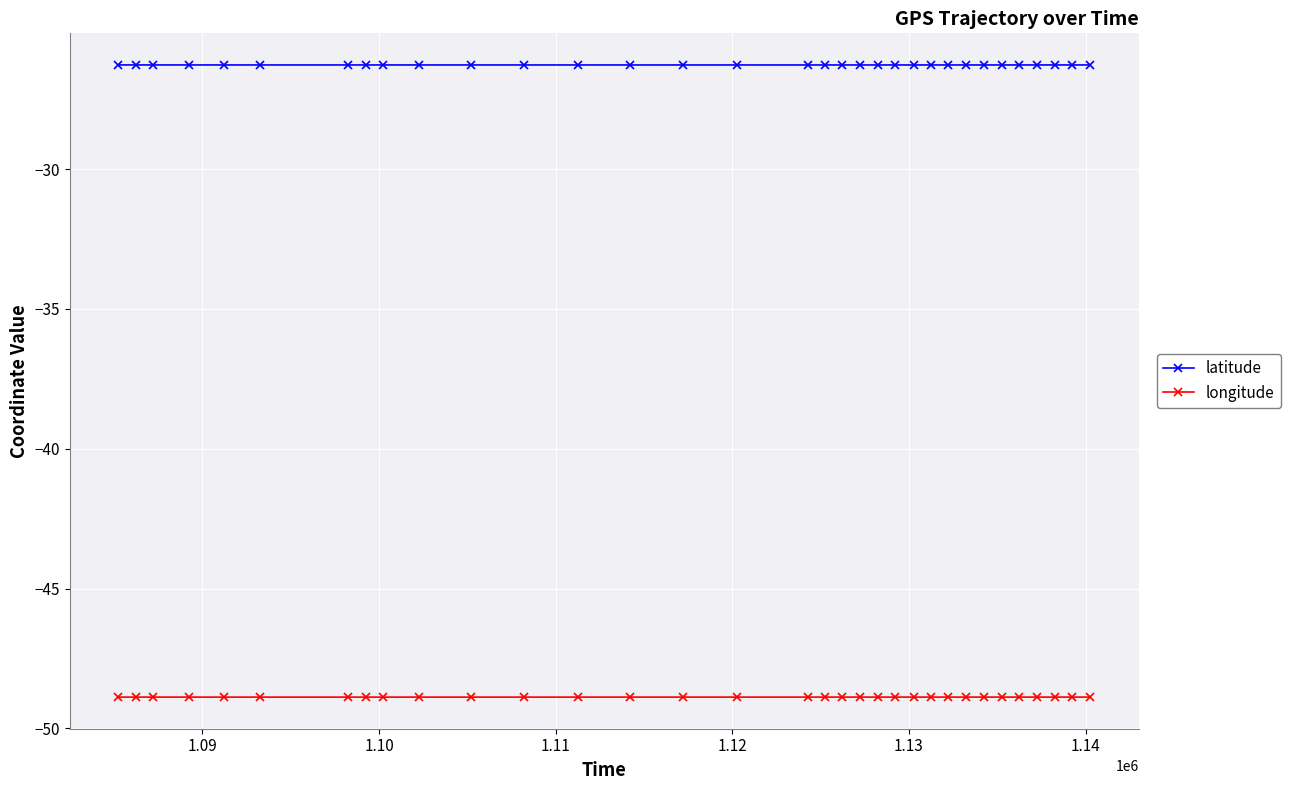

True or false: longitude has more than 0 points higher than both neighbors.

True